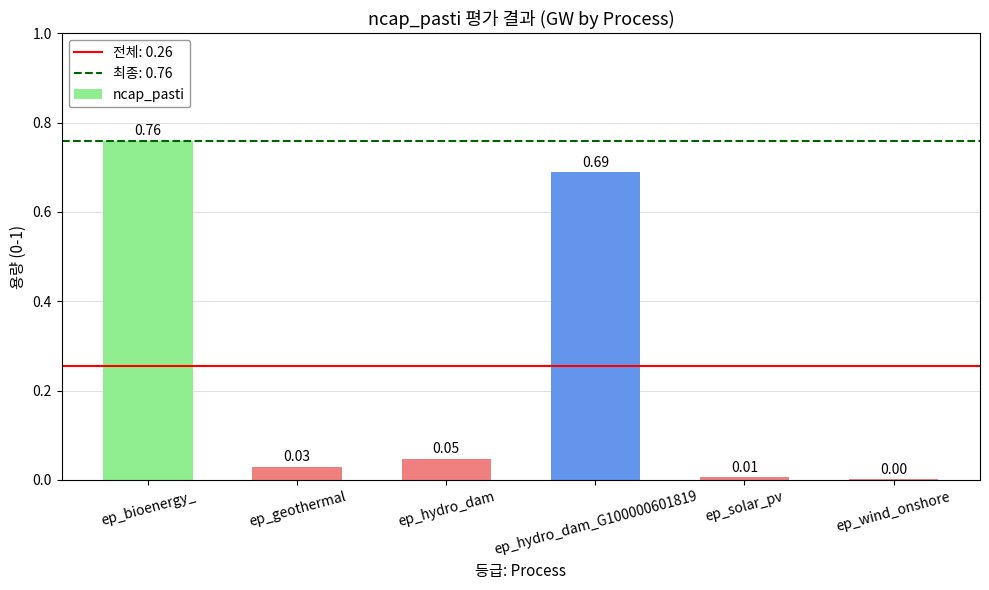

At which category does the chart reach its peak across all series?

ep_bioenergy_